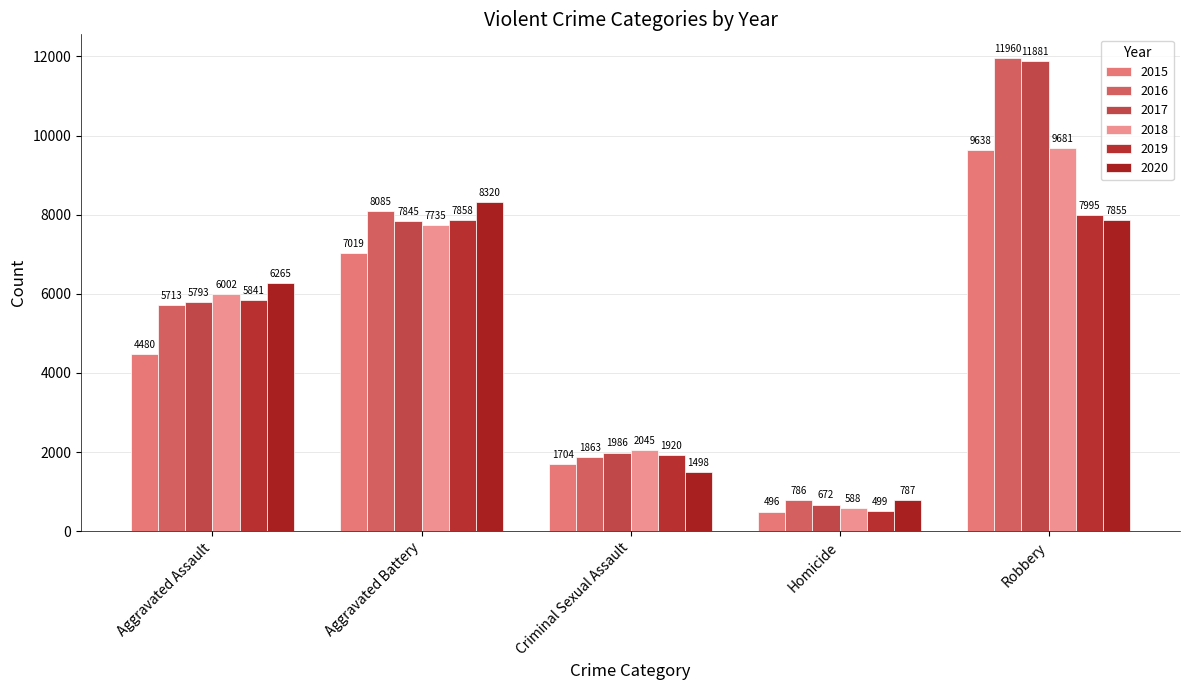

What is the sum of the 2016 values at Homicide and Robbery?

12746